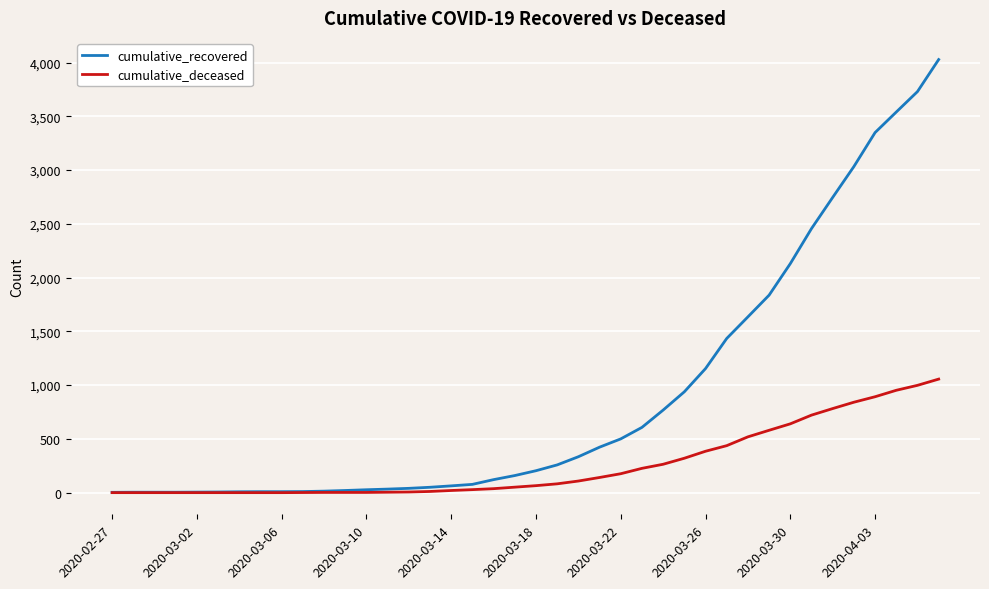

Which series has the largest range (max minus min)?

cumulative_recovered